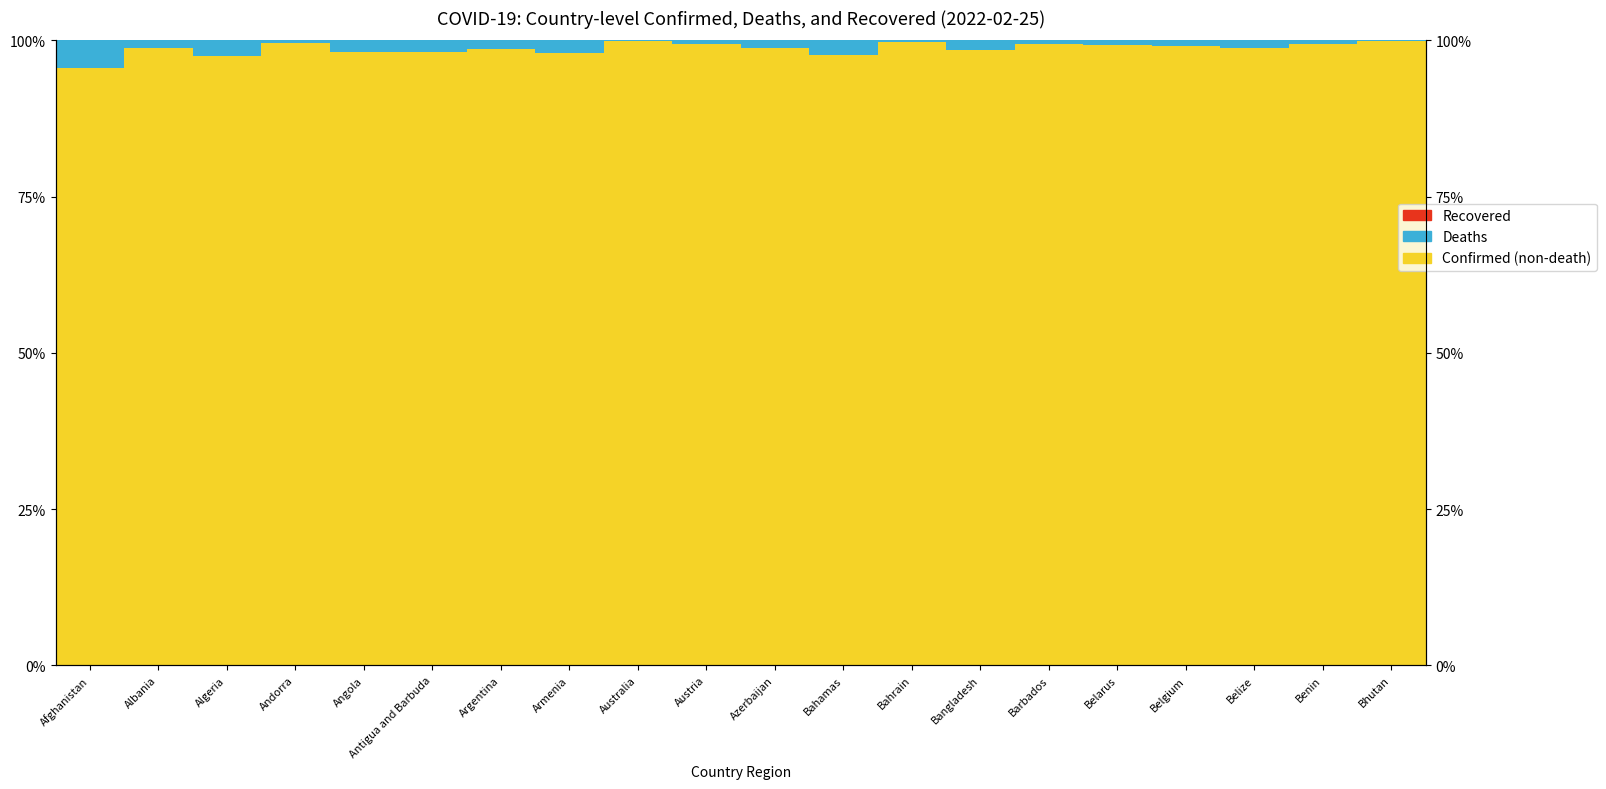

Which series has the largest total across all categories?

Confirmed (non-death)